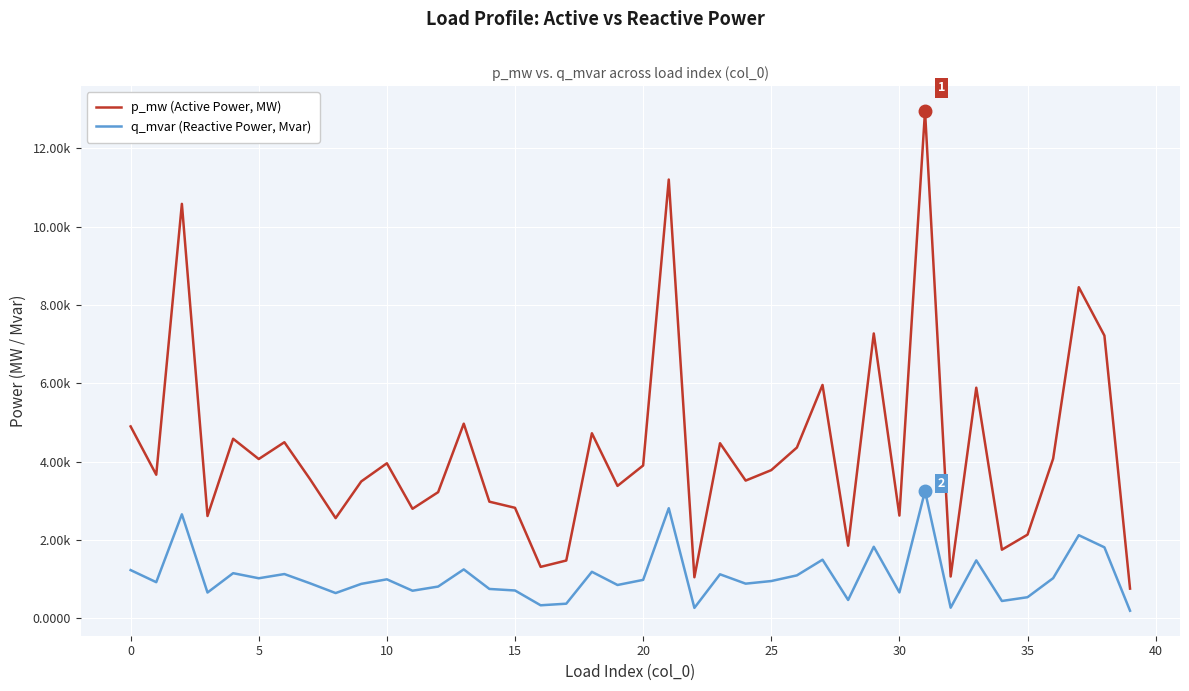

Rank the series by their average value, from highest to lowest.

p_mw (Active Power, MW), q_mvar (Reactive Power, Mvar)